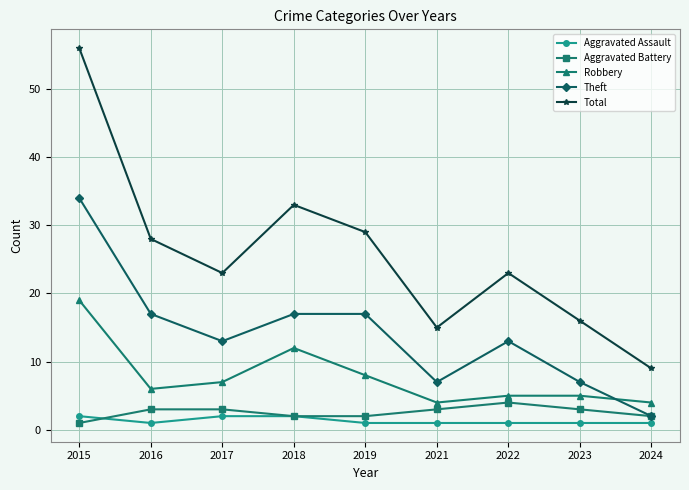

What is the value of the Aggravated Battery point at the 1st from the left?

1